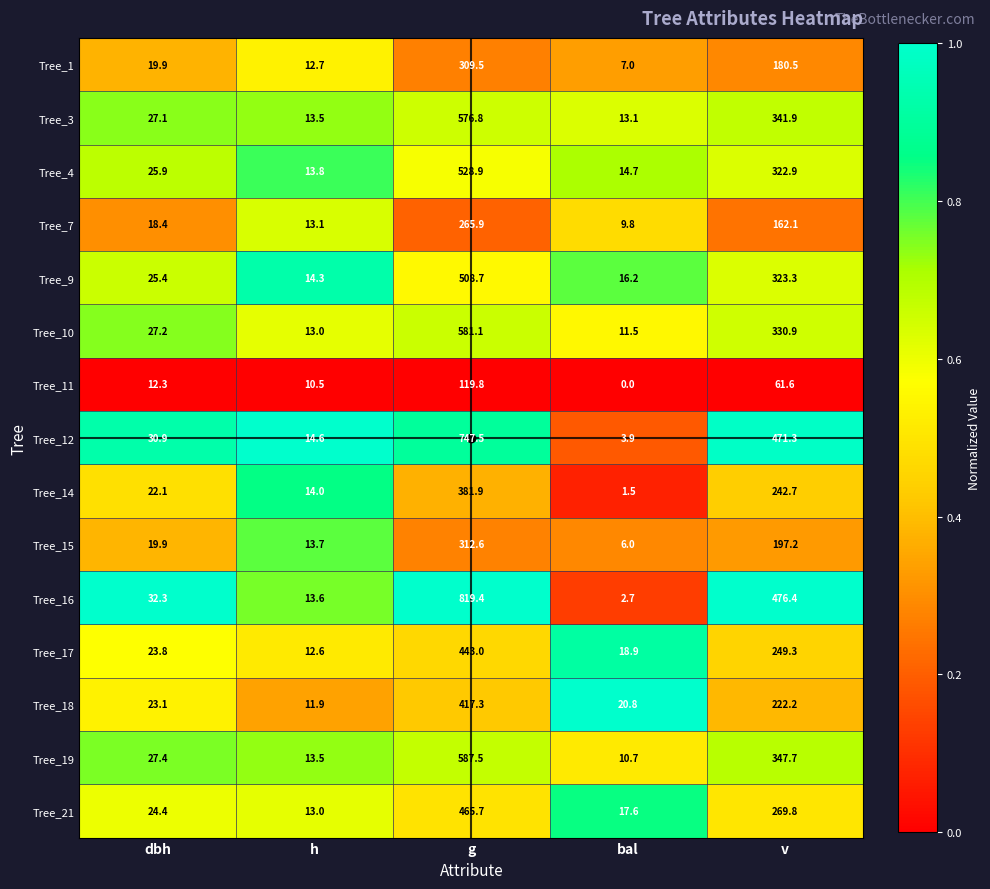

Which series has the largest total across all categories?

Tree_16